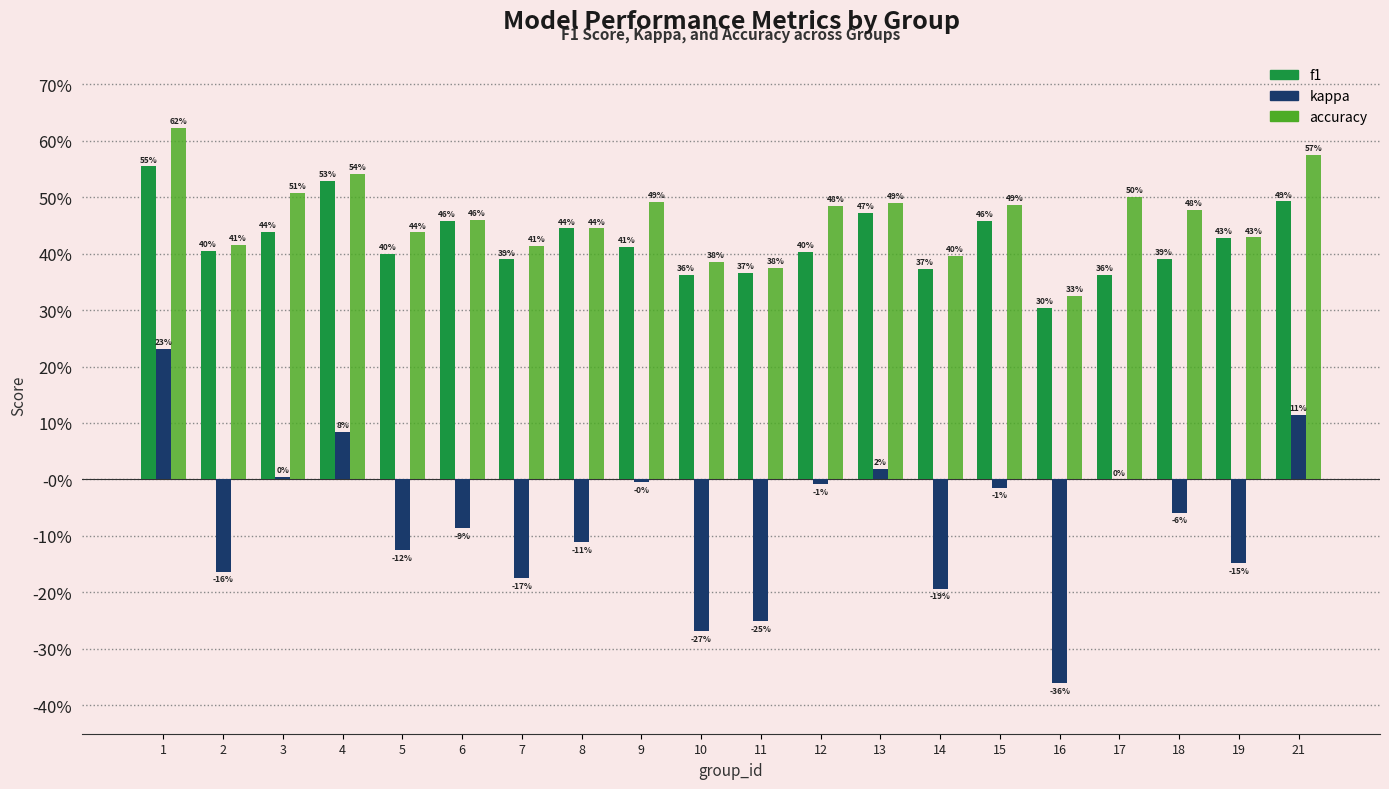

What is the minimum value shown in the chart?

-0.4